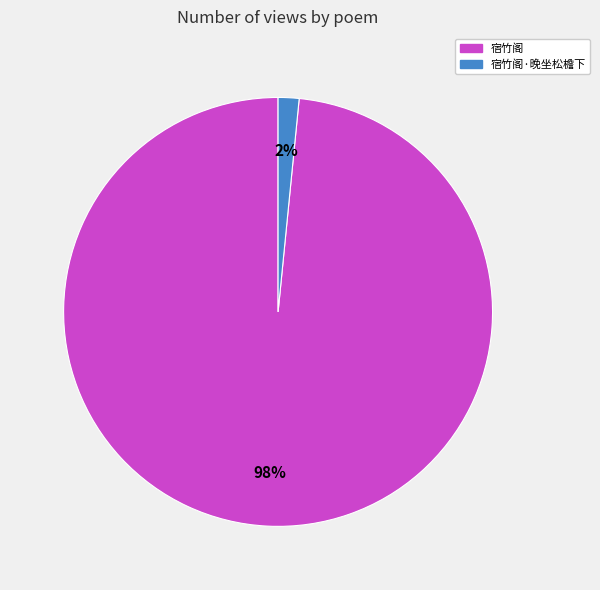

Count the number of slices in the pie.

2